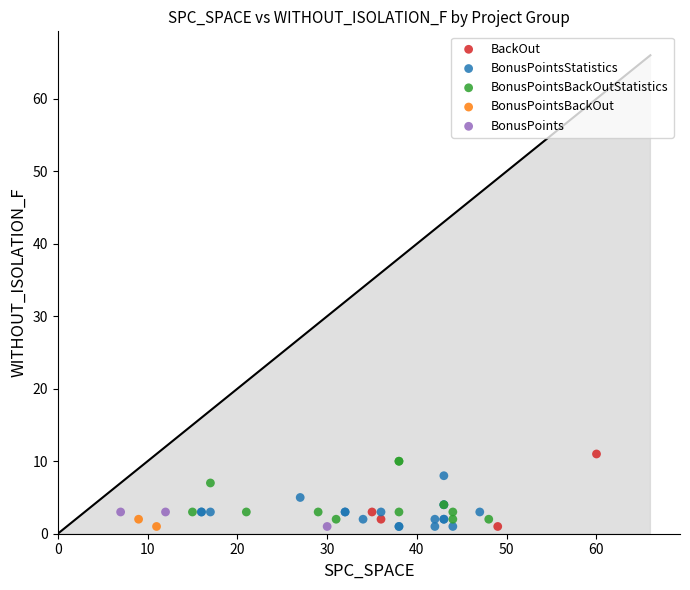

What are all the series names shown in the legend?

BackOut, BonusPointsStatistics, BonusPointsBackOutStatistics, BonusPointsBackOut, BonusPoints